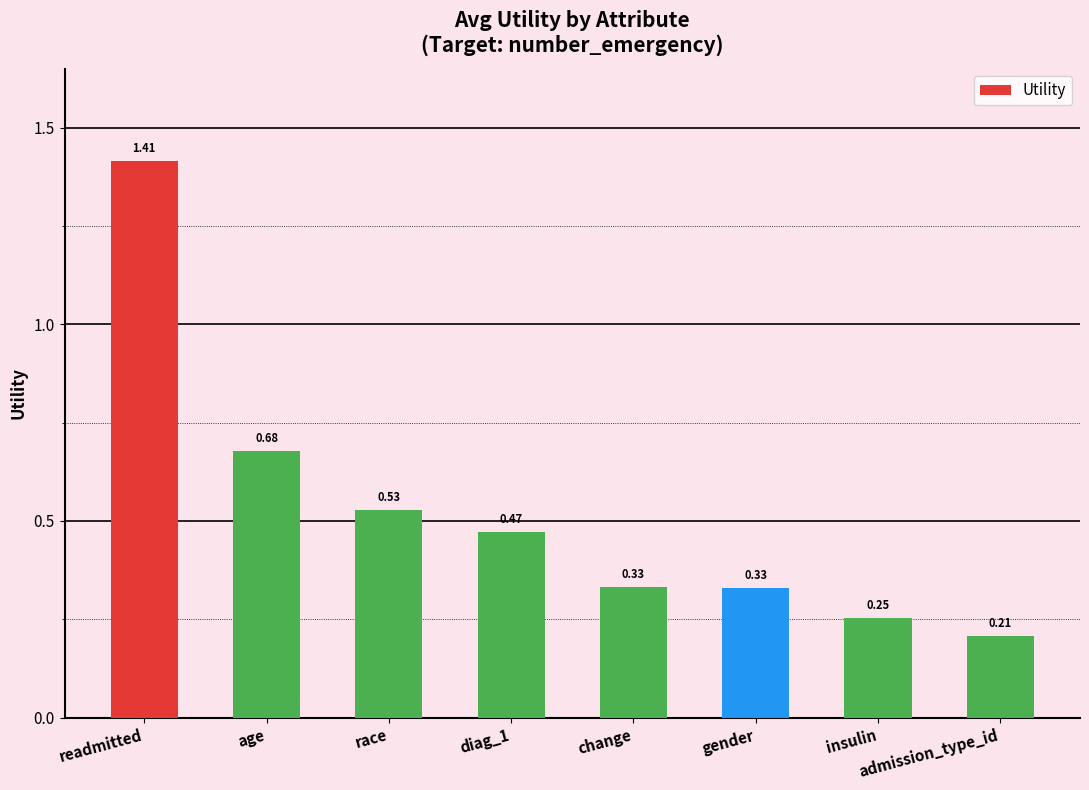

What is the difference between the maximum and minimum values?

1.2